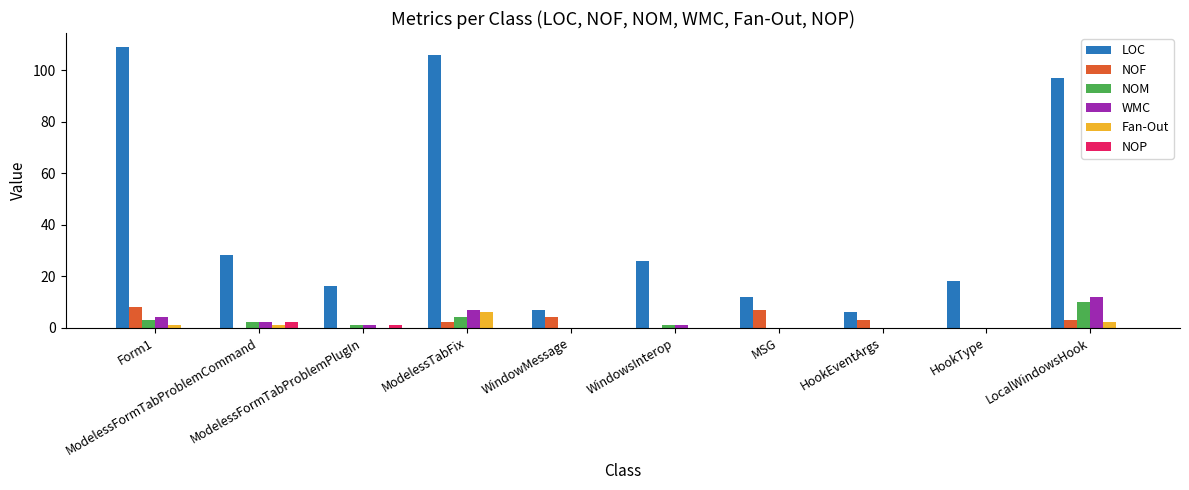

The value of NOP at WindowMessage is 0. True or false?

True